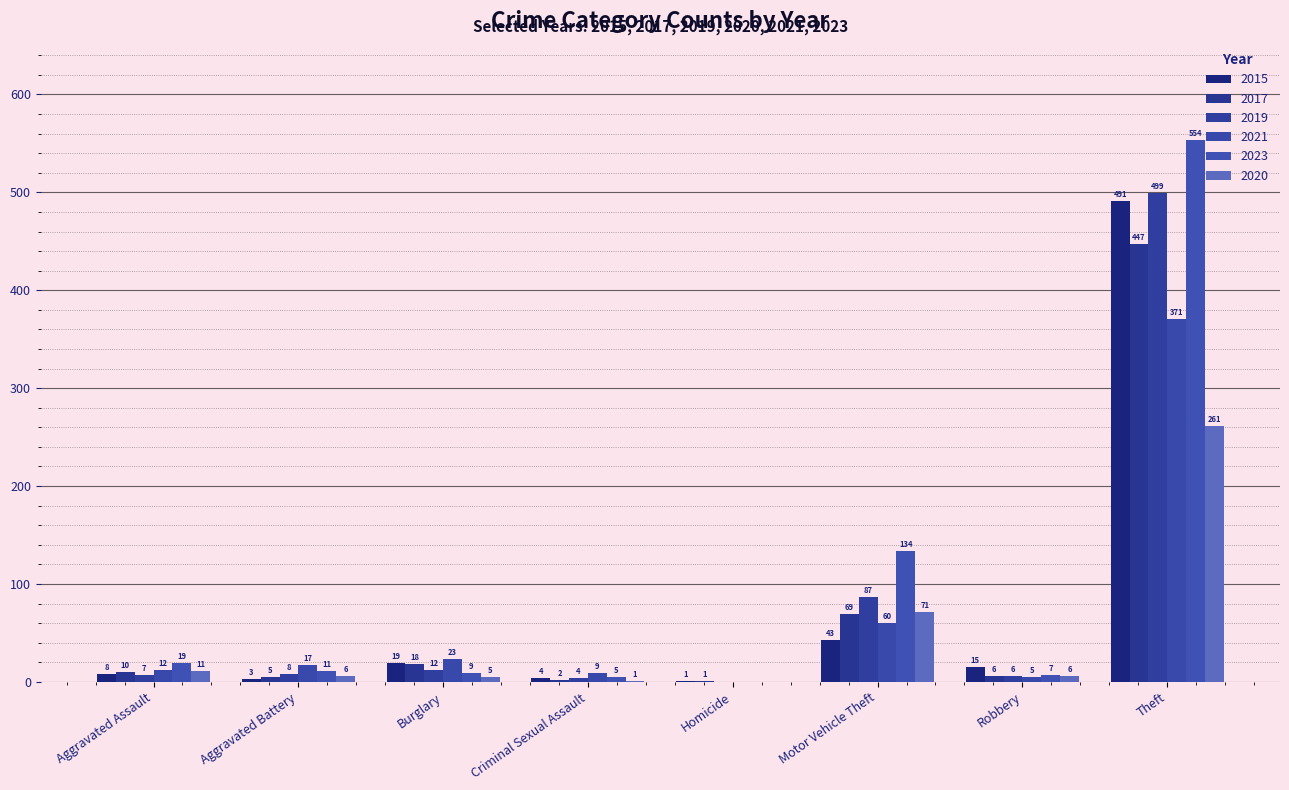

Which series has the largest range (max minus min)?

2023